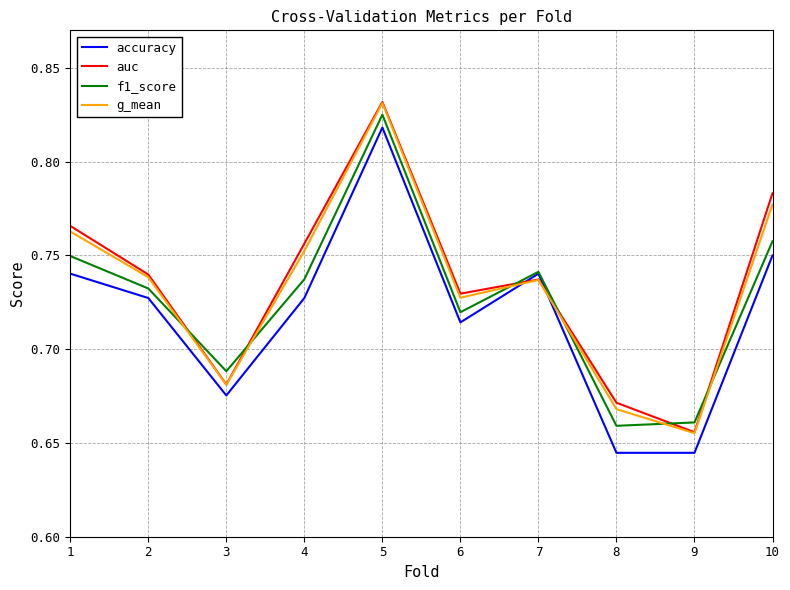

Is it true that f1_score equals 0.2 at 4?

False